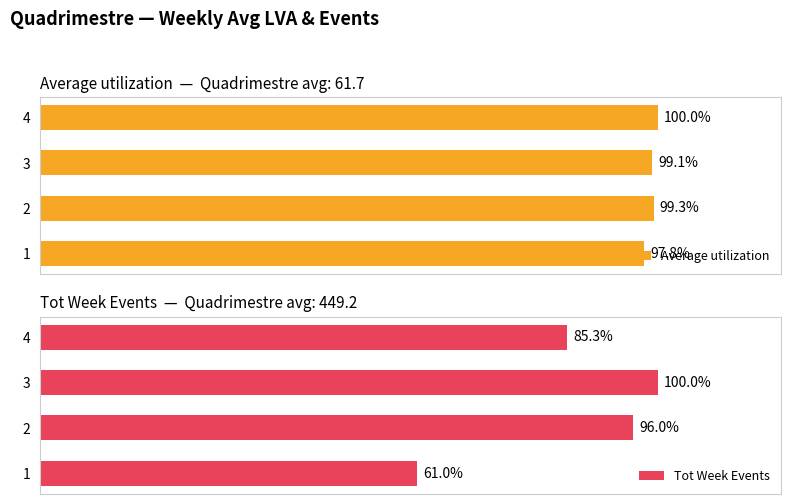

What is the average value of the Average utilization series?

99.1